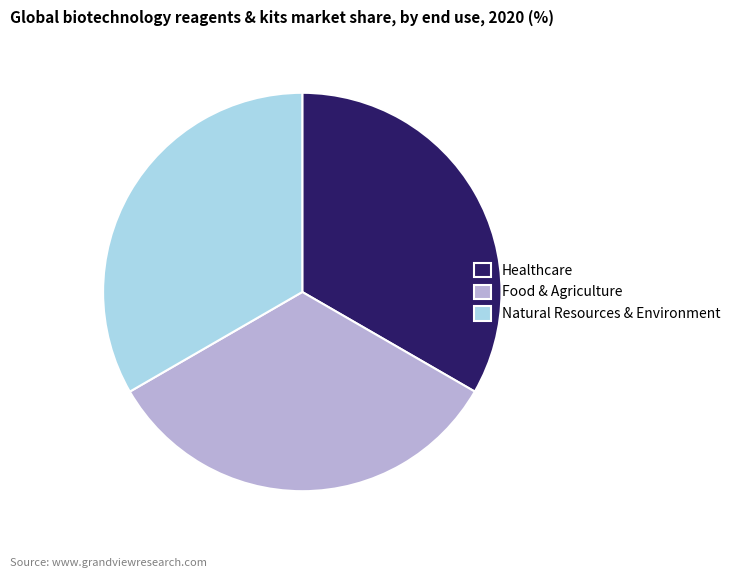

Approximately how many times larger is the value at Healthcare compared to Food & Agriculture?

1.0